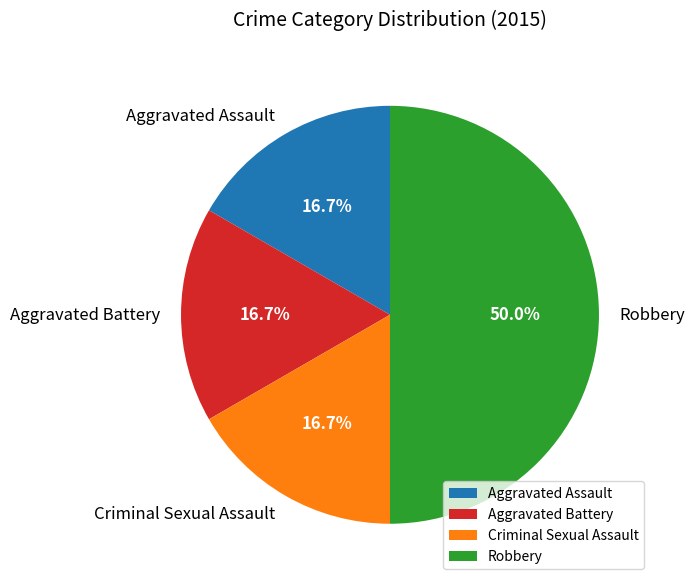

What percentage is the Robbery slice, to the nearest percent?

50%